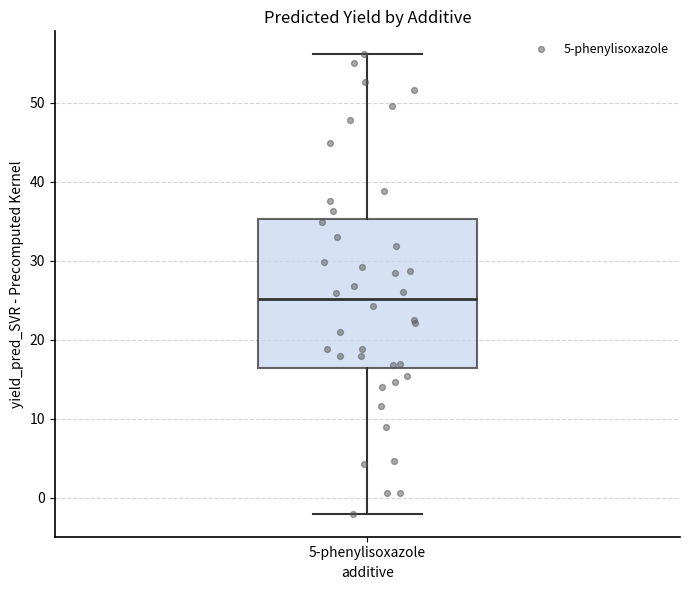

Where does the lower whisker of the box for 5-phenylisoxazole end on the y-axis? The values are not printed on the chart, so give them approximately, as read against the axis.

-2